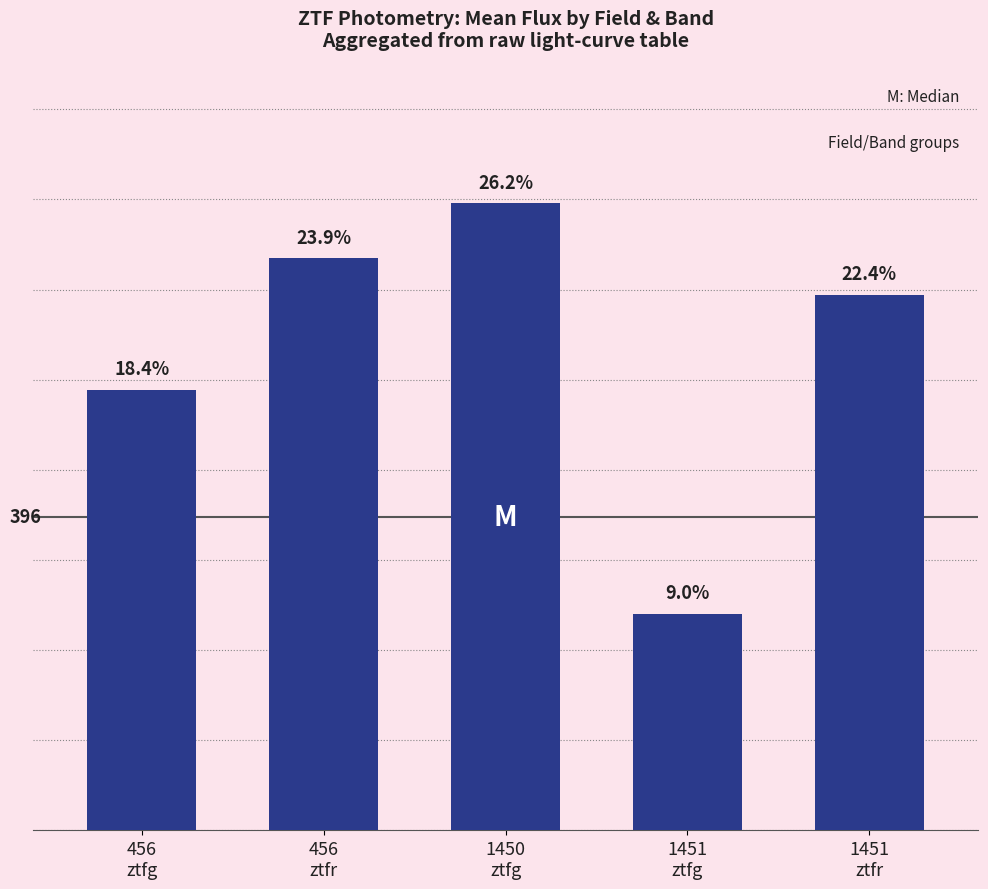

What is the average value?

604.6